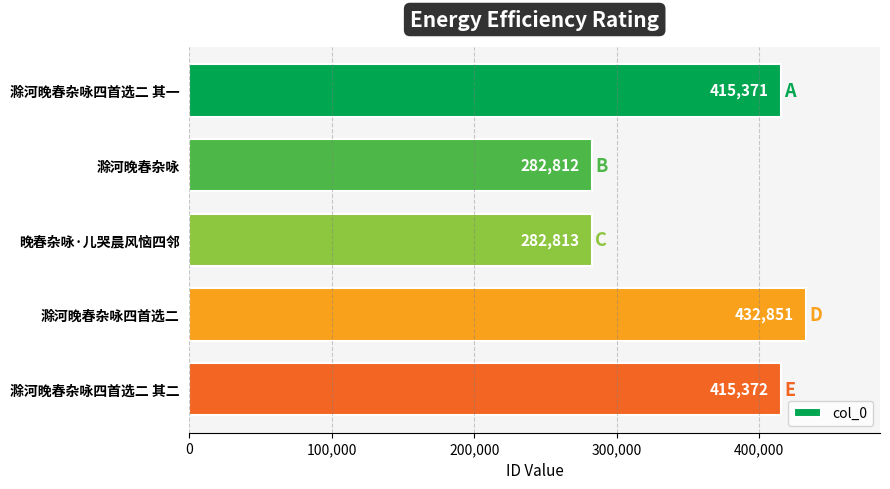

What is the average value?

365844